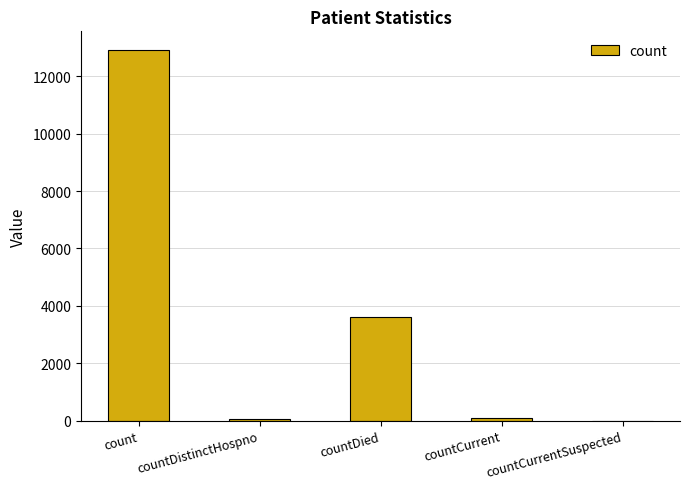

Which label corresponds to the largest value in the chart?

count